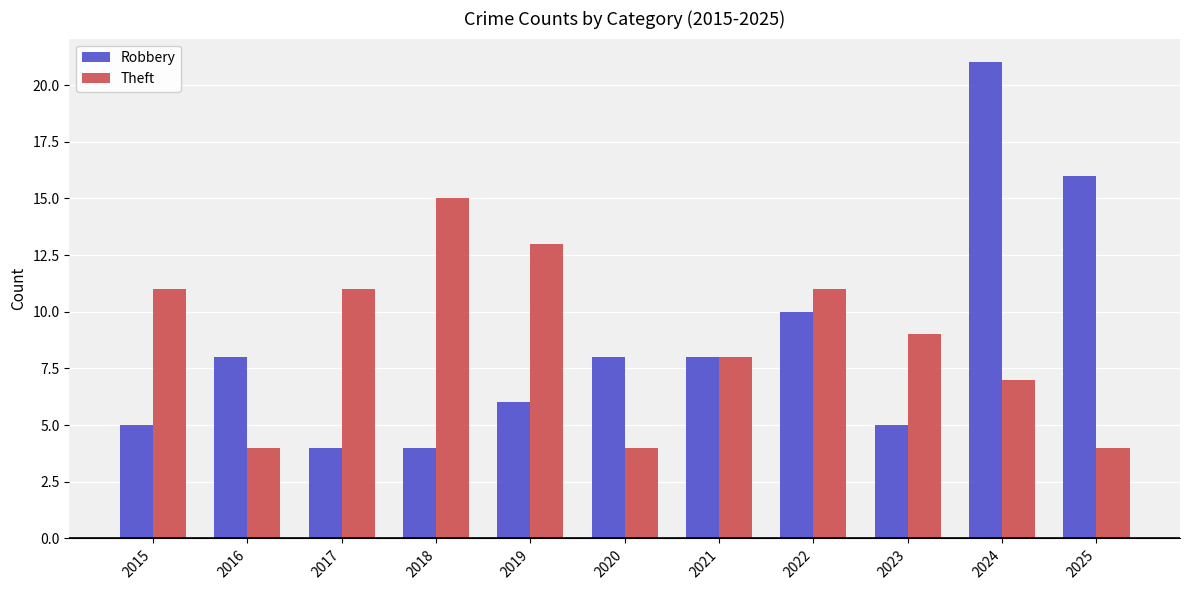

What is the maximum value for Theft?

15